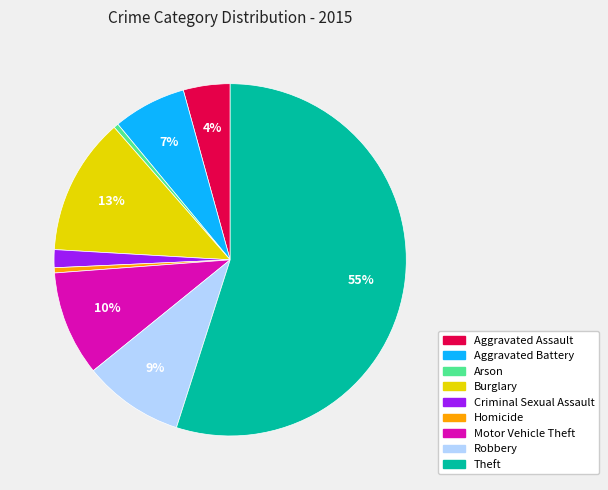

How many slices are in this pie chart?

9